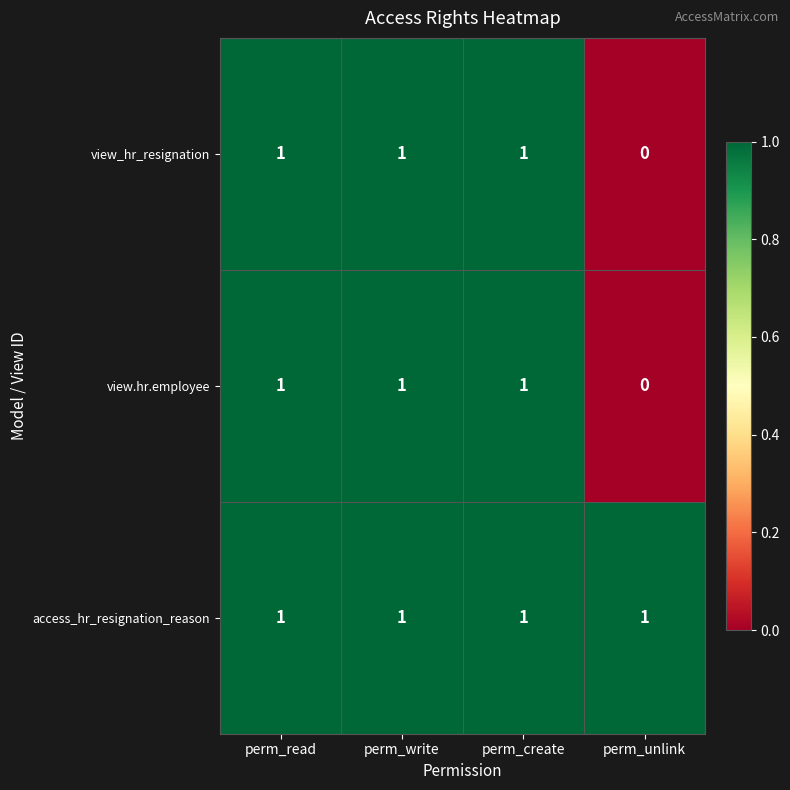

The access_hr_resignation_reason series shows 2 at perm_read. True or false?

False